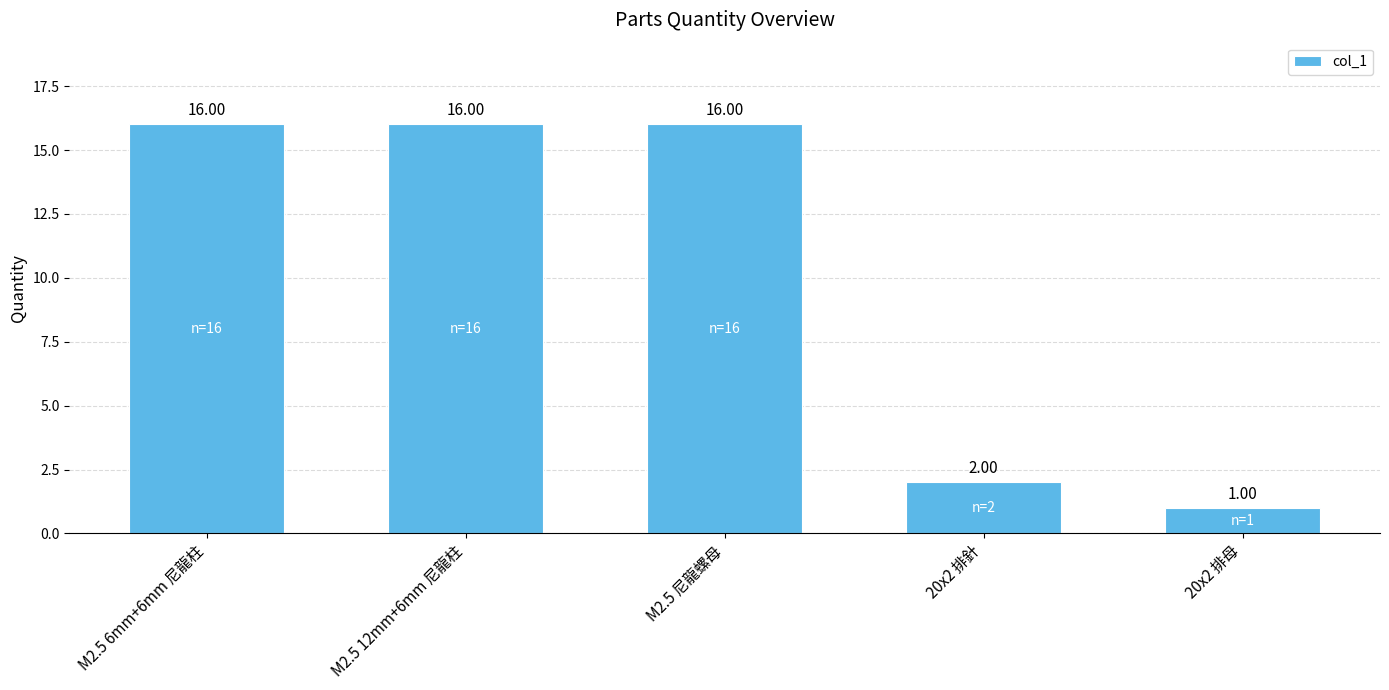

What is the minimum value shown in the chart?

1